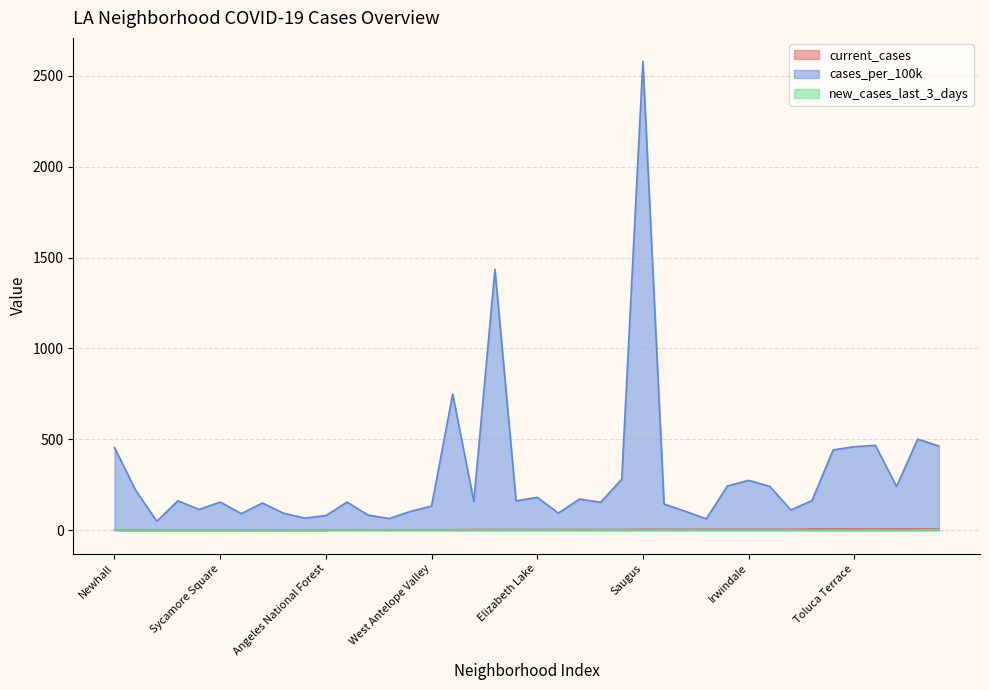

Is it true that cases_per_100k equals 62.5 at East Pasadena?

True